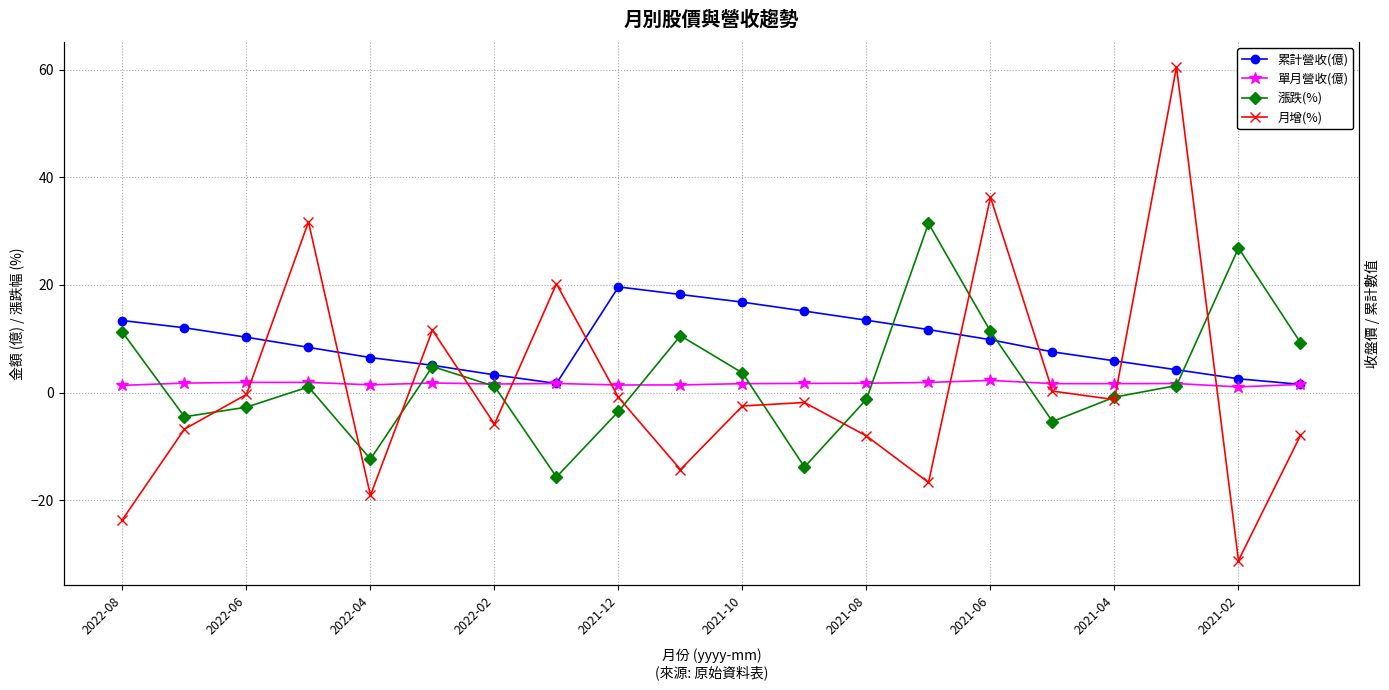

What position from the left is 19?

20